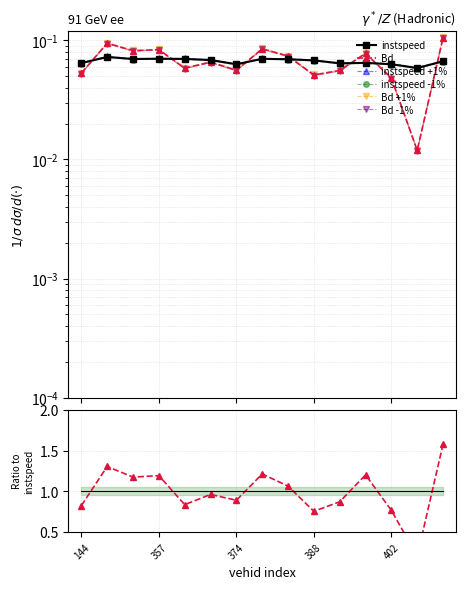

What is the difference between the maximum and minimum values in the Bd series?

0.1